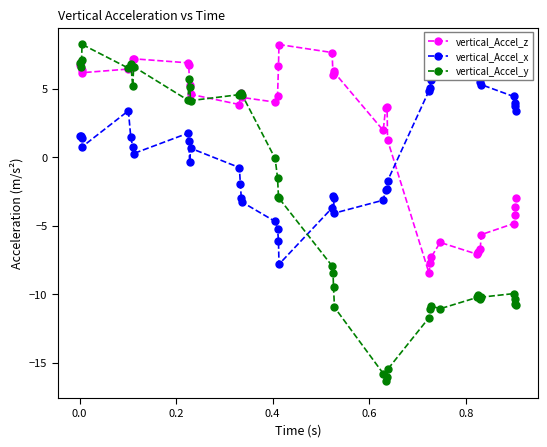

What is the maximum value for vertical_Accel_y?

8.2